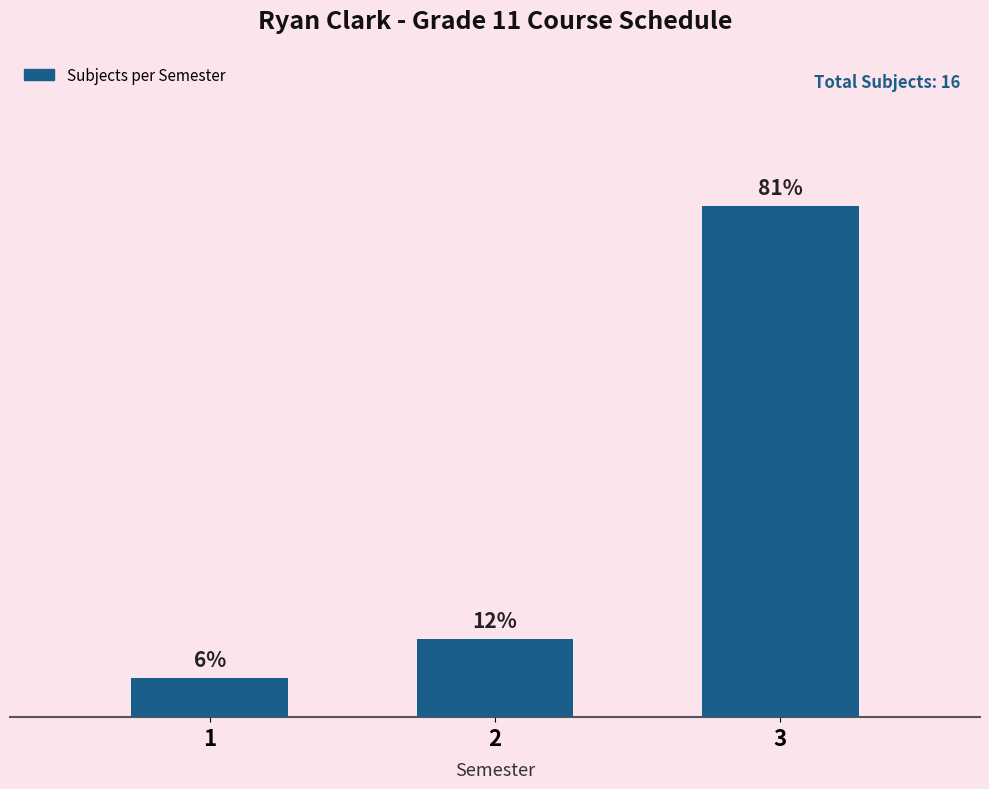

Is it true that the value at 3 is 13?

True